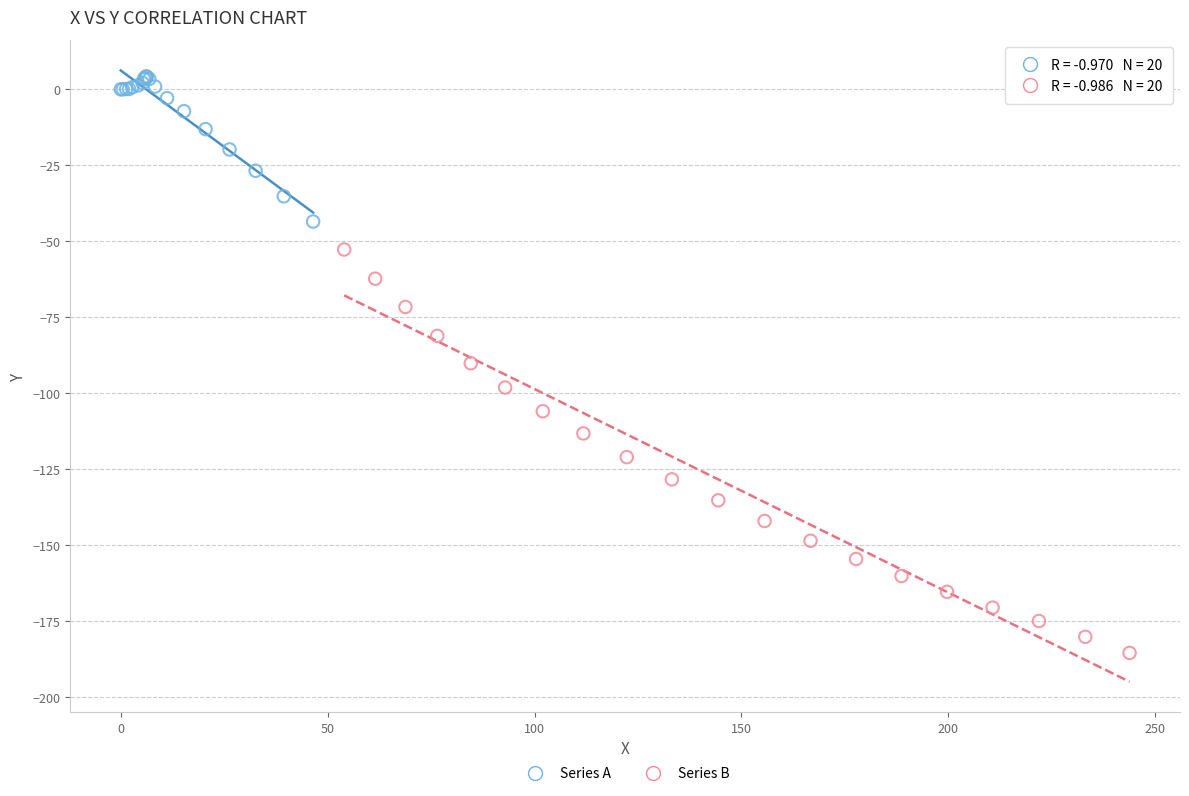

Which series contains the lowest Y value?

Series B